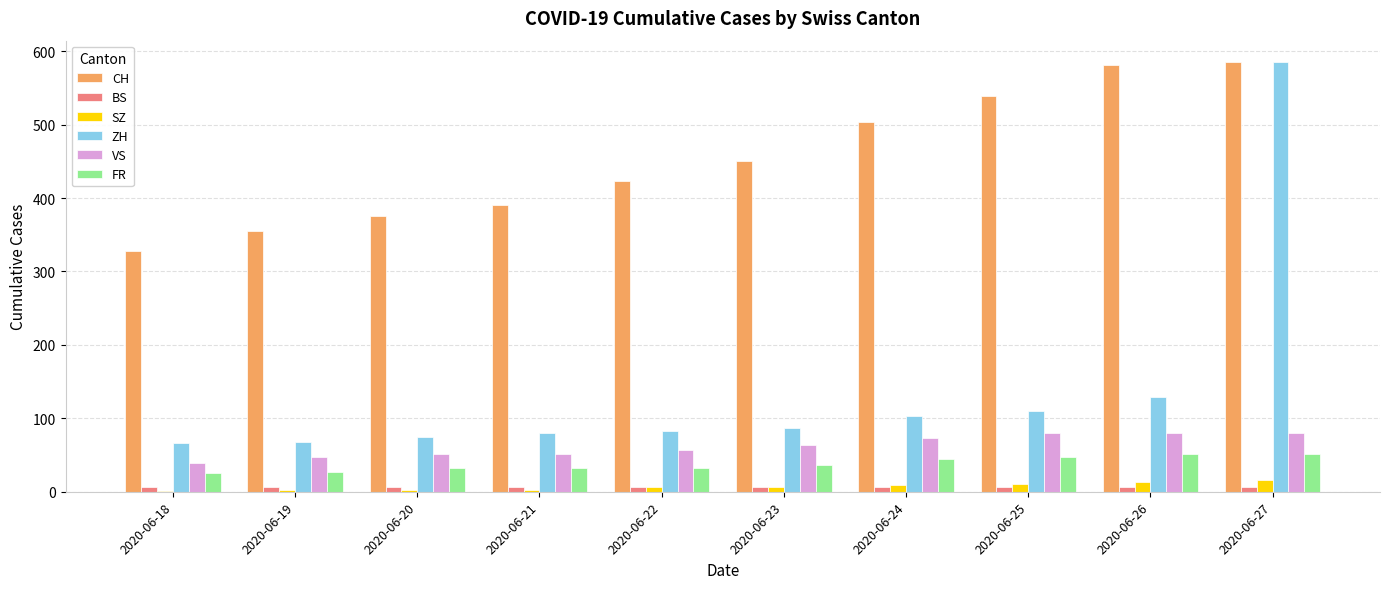

Is the value of ZH at 2020-06-27 greater than the value of FR at 2020-06-23?

Yes